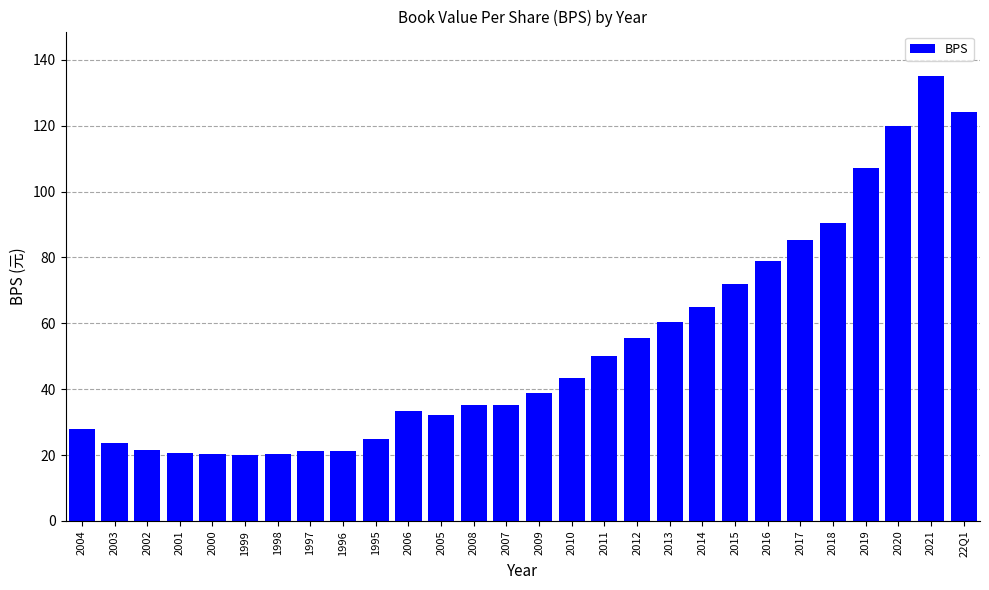

At which label does the data first exceed 38?

2009